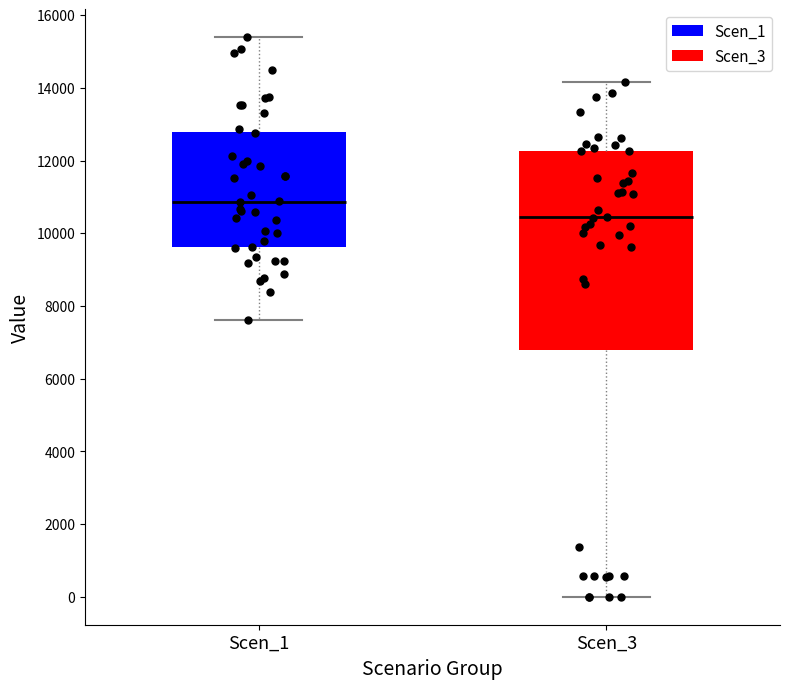

Reading left to right, transcribe this box plot: for each box, give where its median line is, the range the box spans, and where its two whiskers end, as read against the y-axis. The values are not printed on the chart, so give them approximately, as read against the axis.

Scen_1: median 10800, box 9600 to 12800, whiskers 7600 to 15400
Scen_3: median 10400, box 6800 to 12200, whiskers 0 to 14200